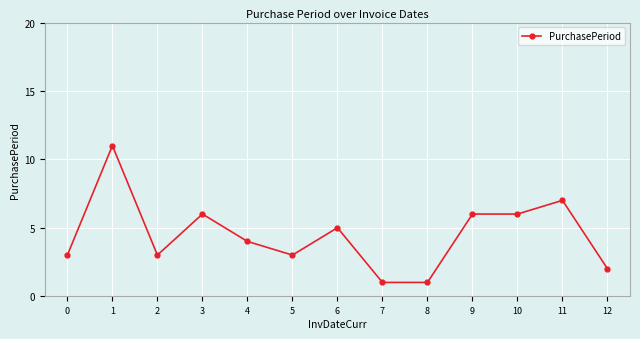

What is the approximate value at 10?

6